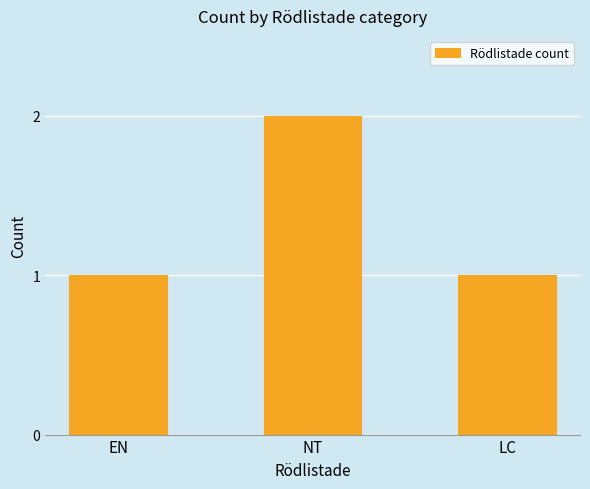

Is it true that the value at EN is 0?

False